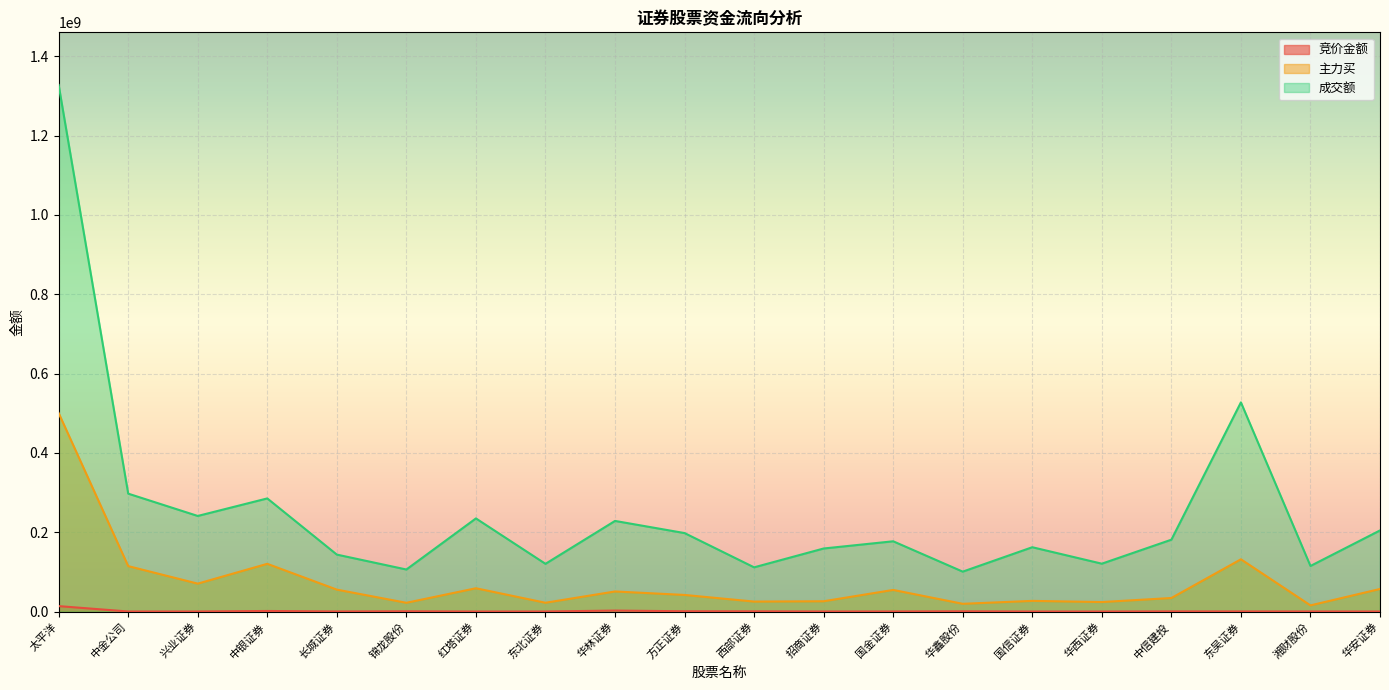

What is the spread (max minus min) of values at 东吴证券?

526979061